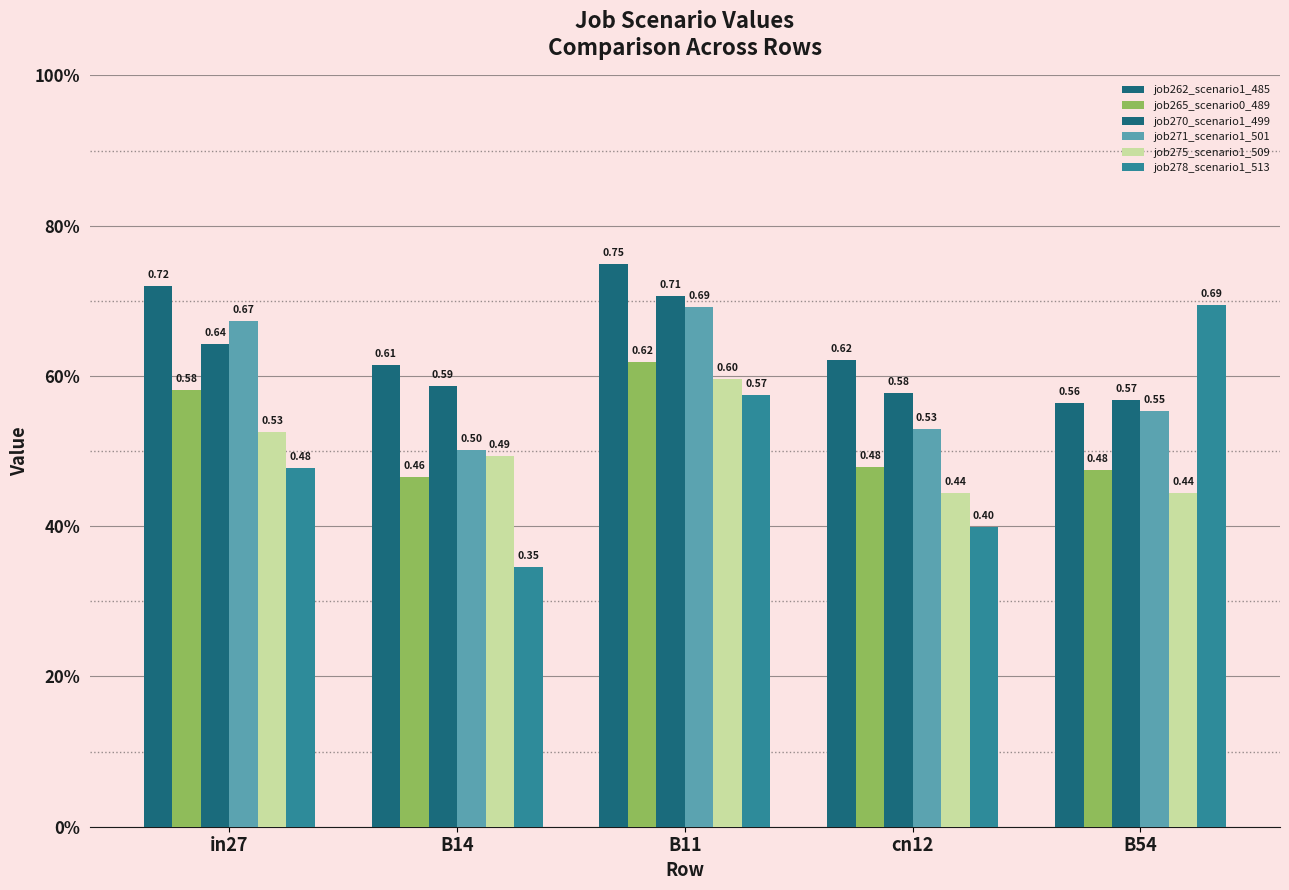

Which category has the highest value across all series?

B11